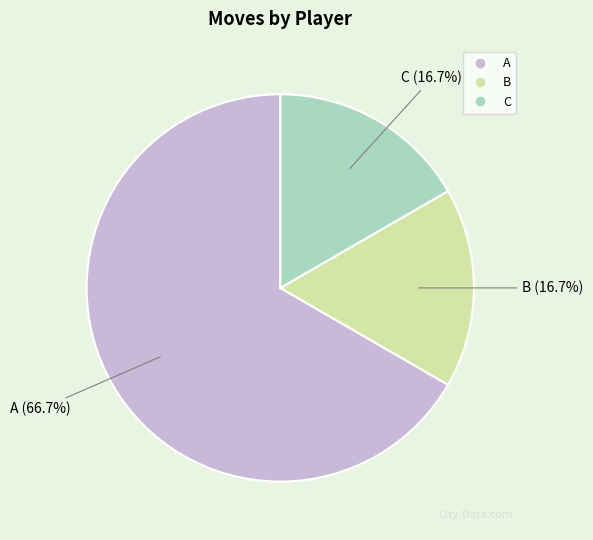

Is it true that C is 3% of the pie?

False